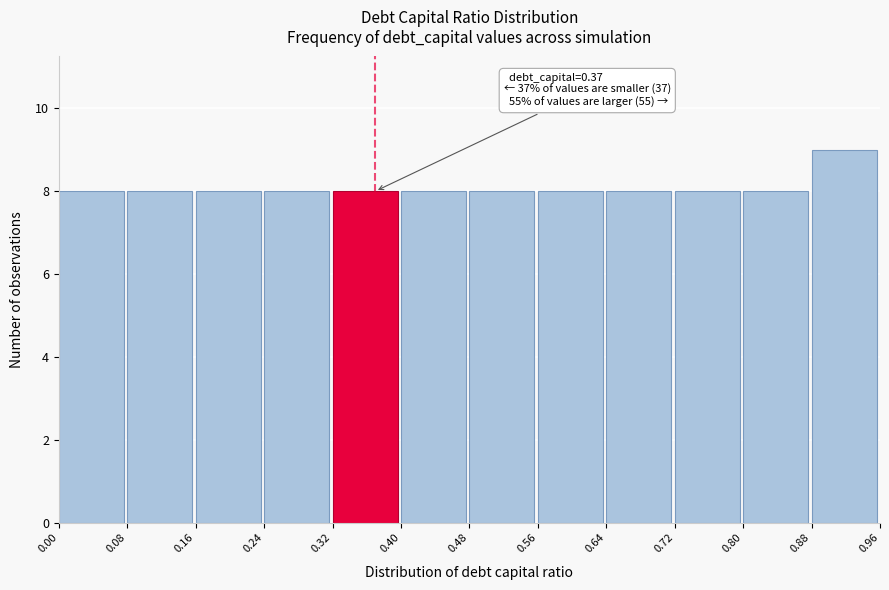

Over which range of the x-axis is the bar tallest?

0.88 to 0.96